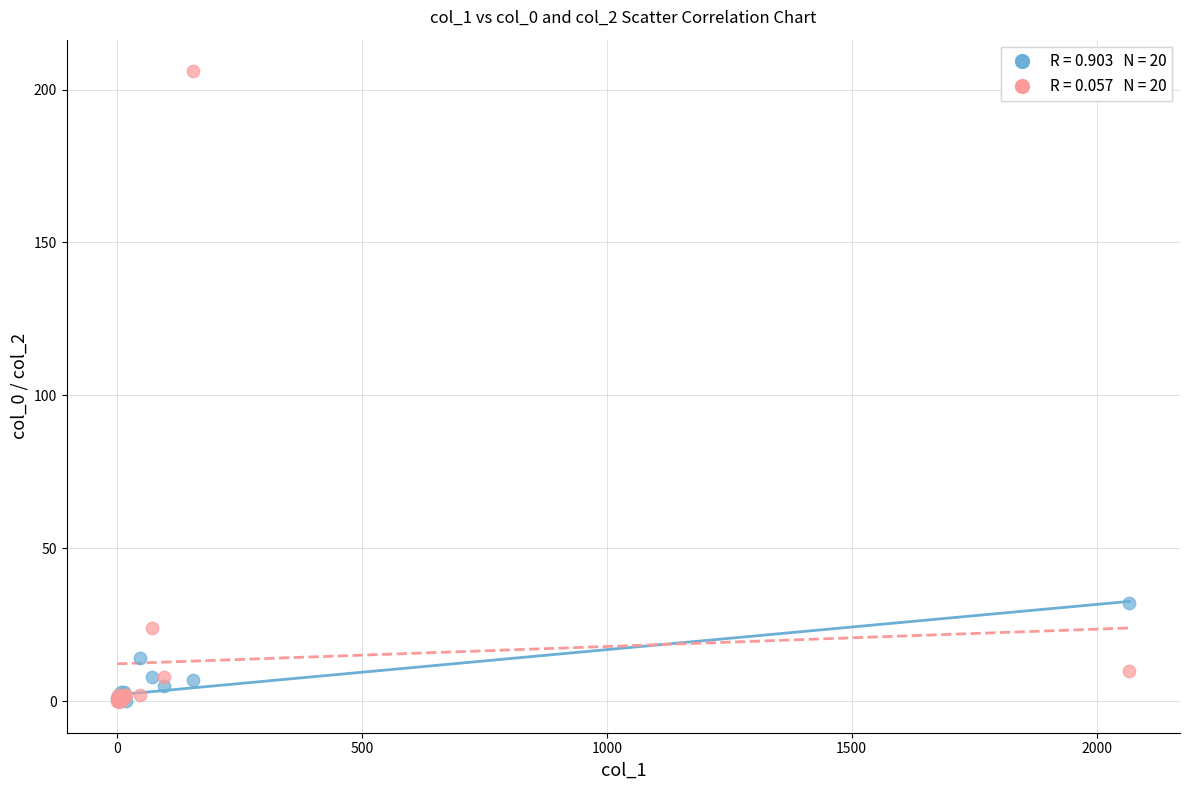

Across all series, what Y value is closest to 103?

32